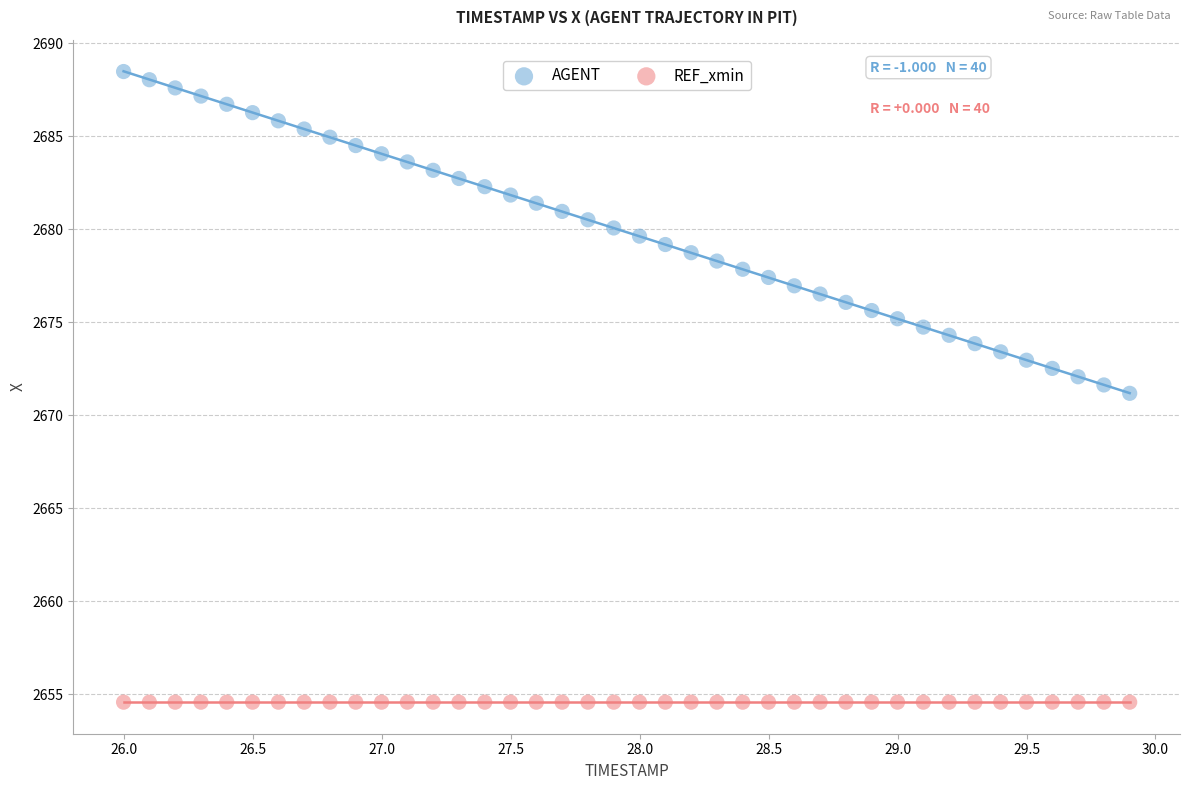

Which series contains the highest Y value?

AGENT